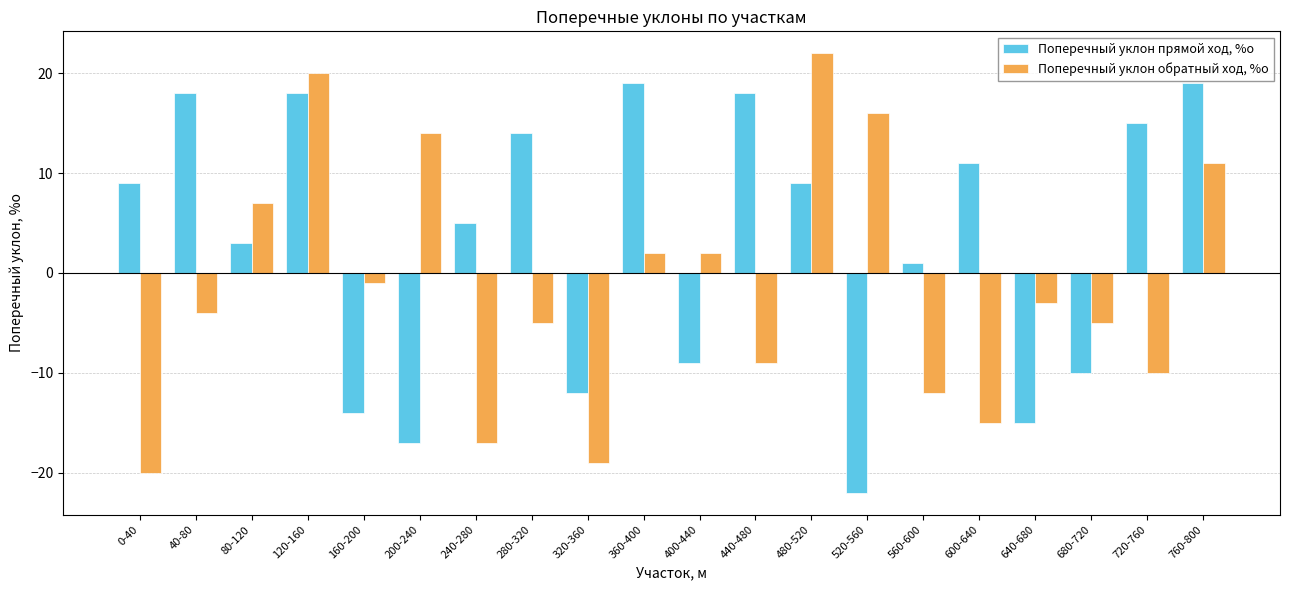

What is the maximum value for Поперечный уклон обратный ход, %о?

22